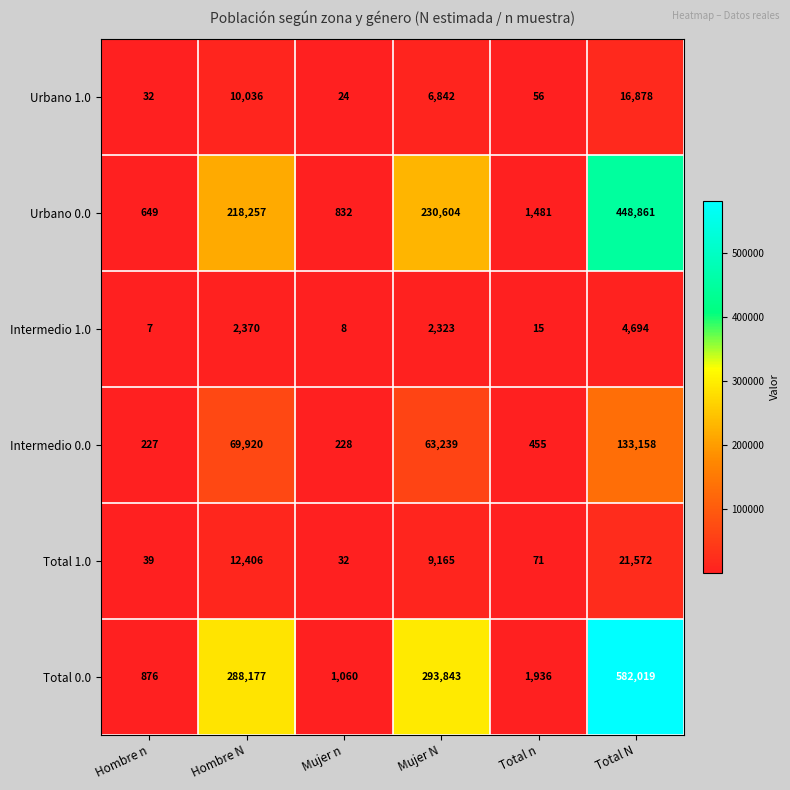

List the series in order of their peak value, highest first.

Total 0.0, Urbano 0.0, Intermedio 0.0, Total 1.0, Urbano 1.0, Intermedio 1.0